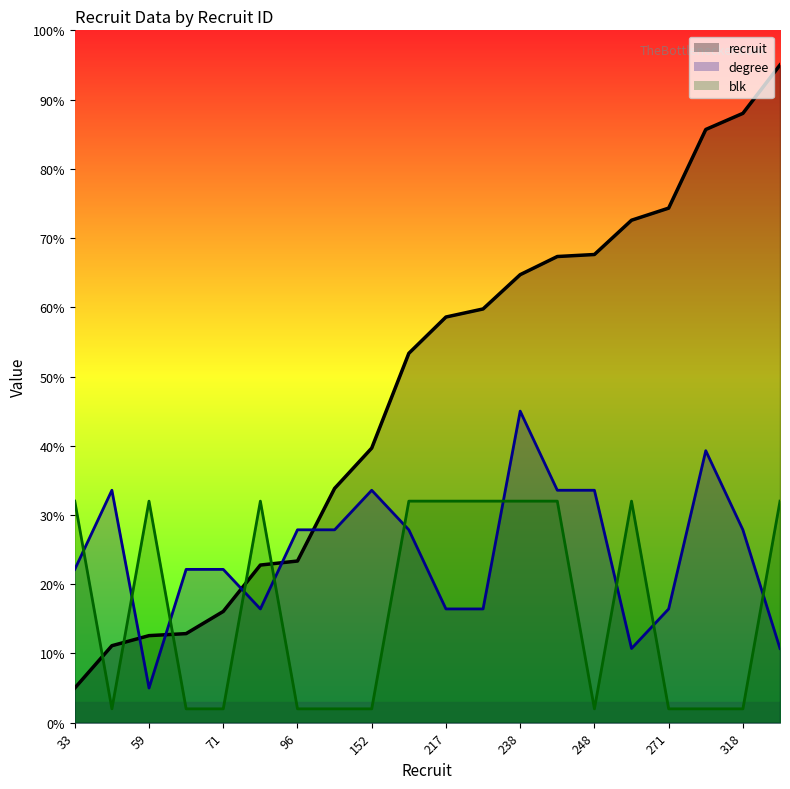

Between 199 and 96, which is larger?

199